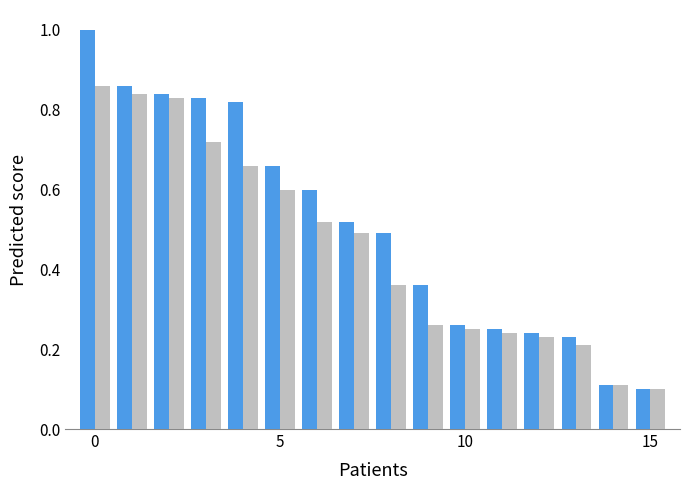

What is the greatest value displayed?

1.0